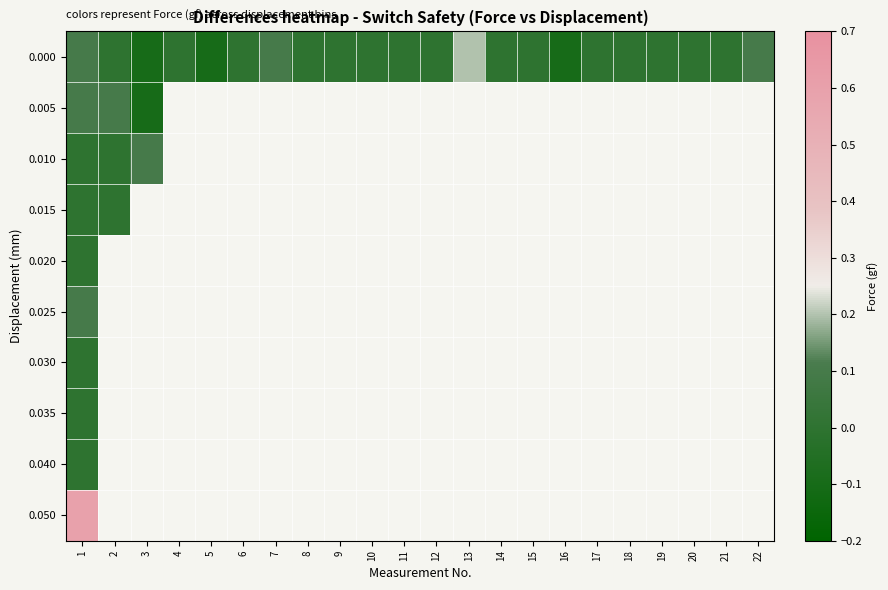

Which category has the highest value in the 0.040 series?

1